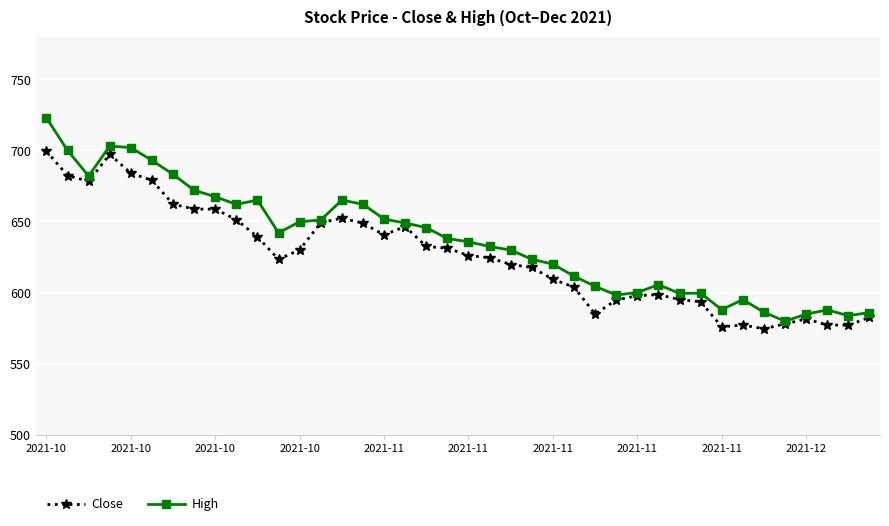

What is the minimum value for Close?

574.5